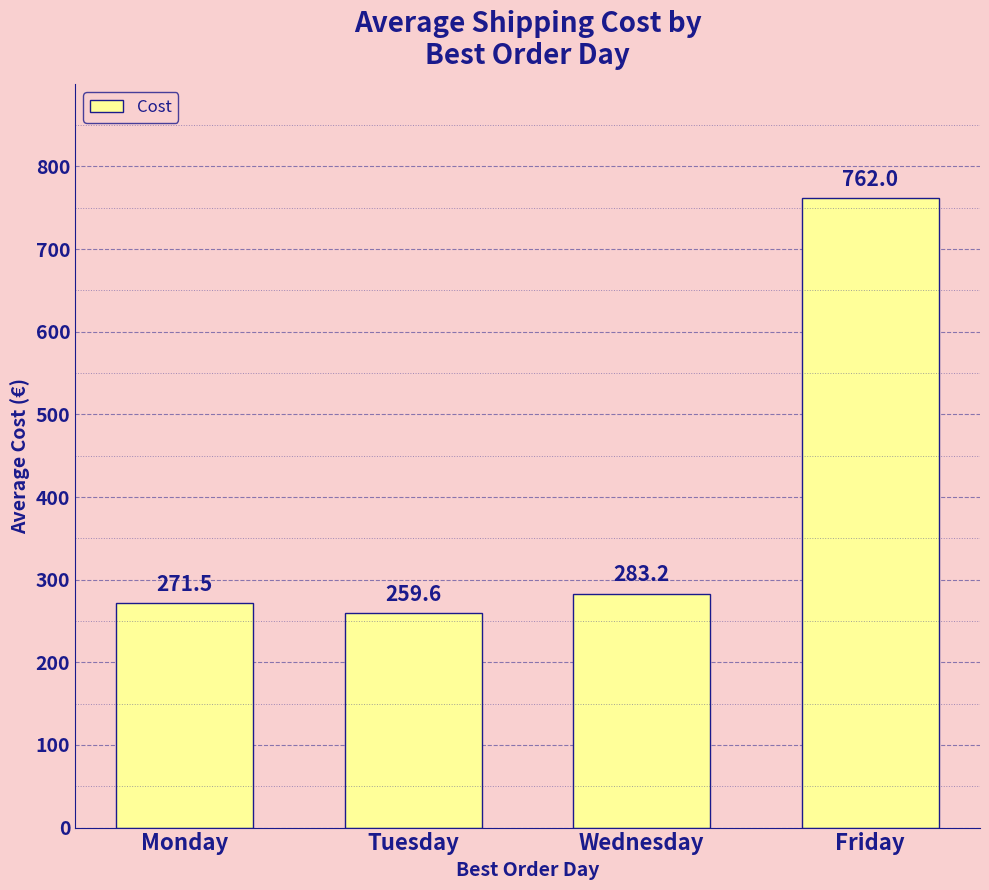

Reading left to right, list all the values displayed in this chart.

Monday=271.5	Tuesday=259.6	Wednesday=283.2	Friday=762.0